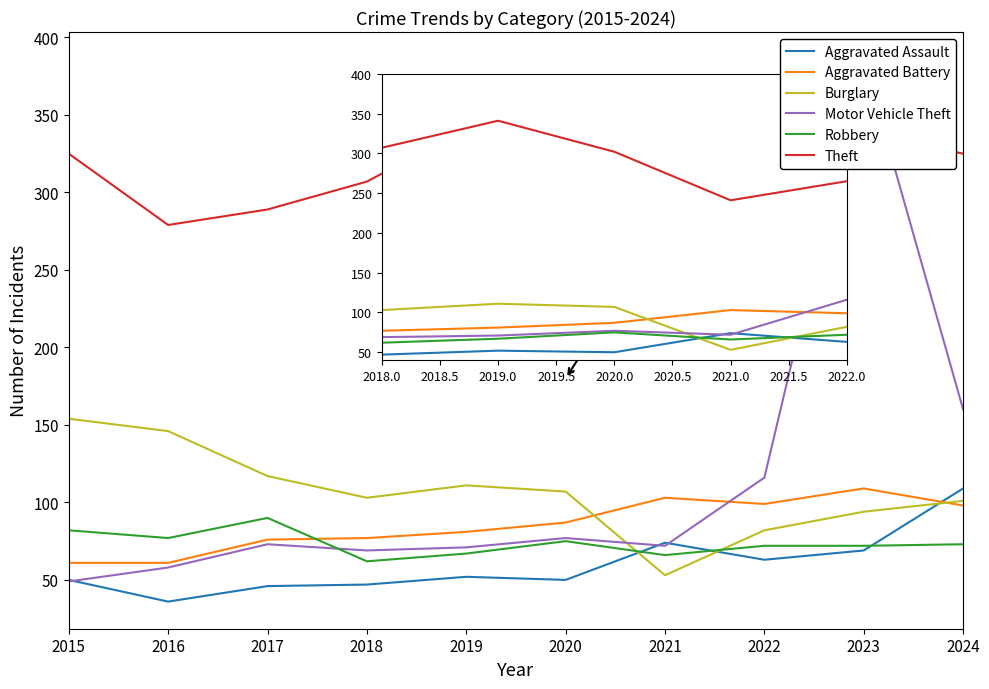

What is the difference between the Aggravated Battery values at 2015 and 2024?

37